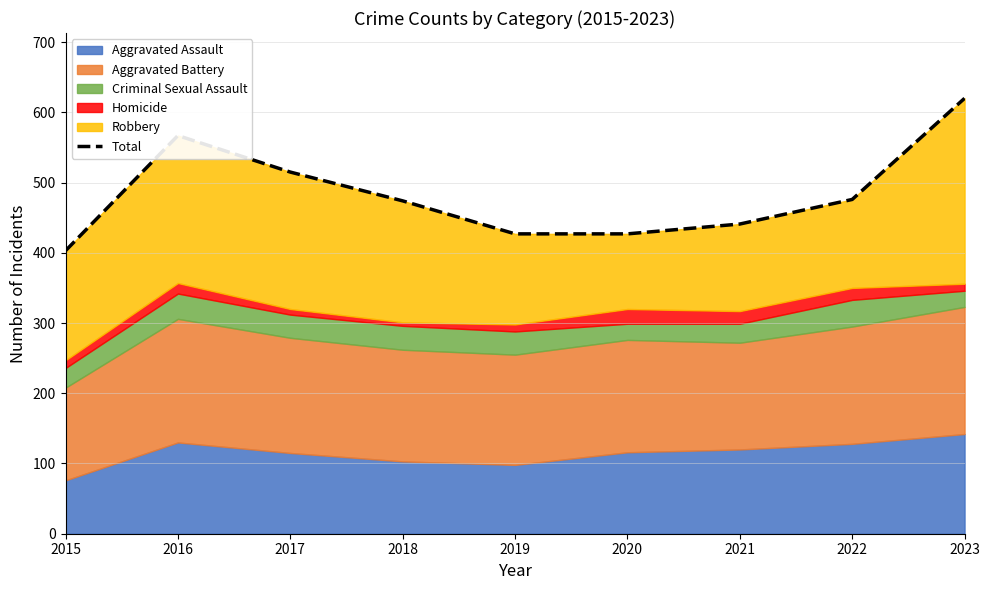

List the labels in order of value, smallest first.

2015, 2019, 2020, 2021, 2018, 2022, 2017, 2016, 2023